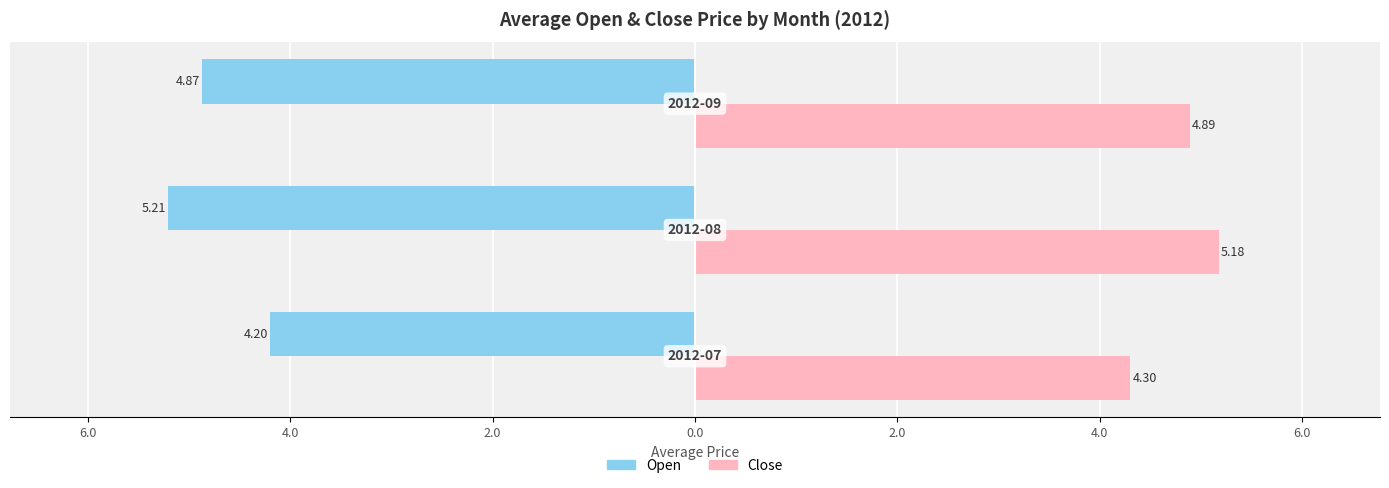

What are all the series names shown in the legend?

Open, Close